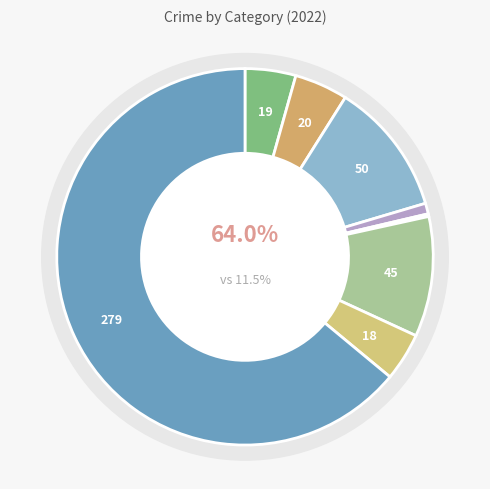

Which category has the biggest portion of the pie?

Theft